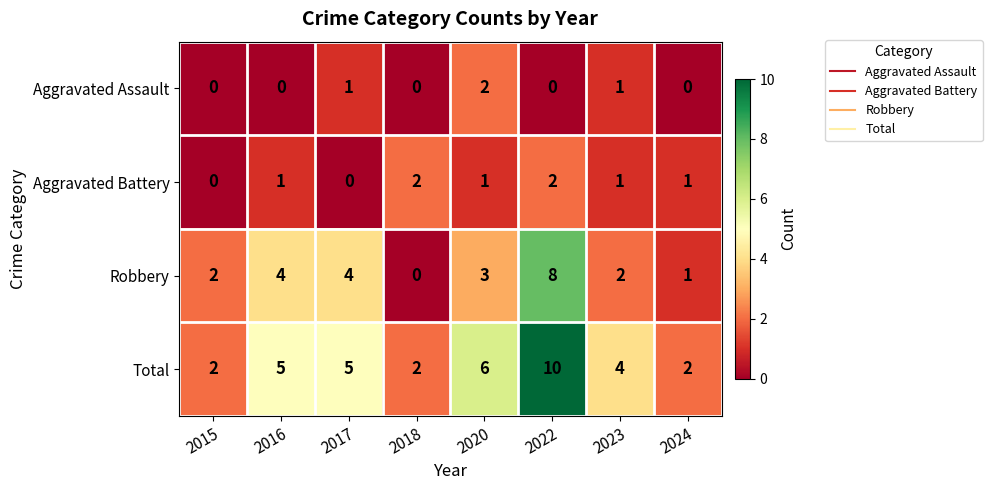

Which series has the largest total across all categories?

Total